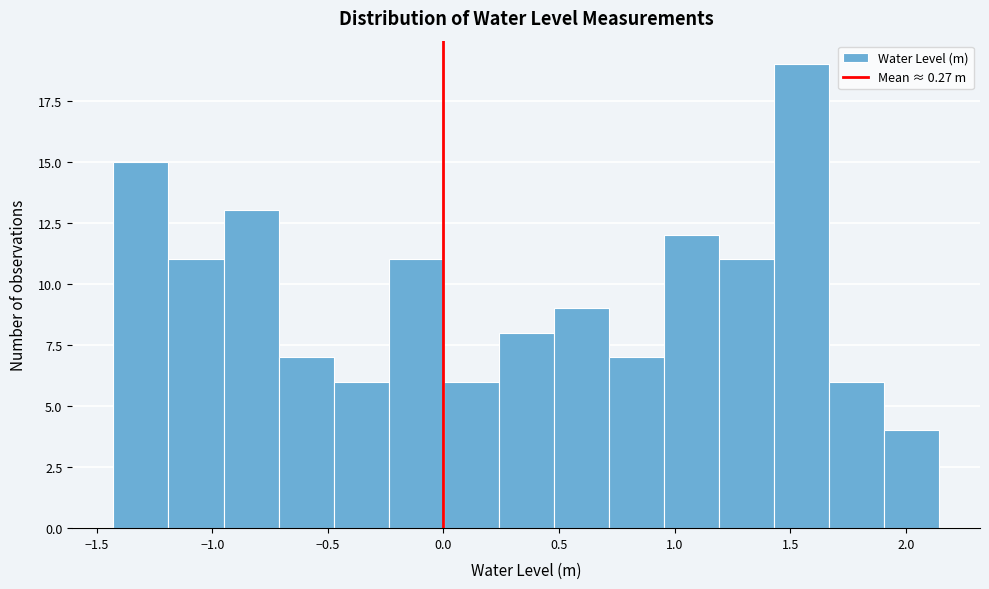

Reading left to right, transcribe this chart: for each bar, give the range it covers on the x-axis and its height. Neither the bar edges nor the heights are printed on the chart, so give them approximately, as read against the axes.

-1.45 to -1.20: 15
-1.20 to -0.95: 11
-0.95 to -0.70: 13
-0.70 to -0.50: 7
-0.50 to -0.25: 6
-0.25 to 0.00: 11
0.00 to 0.25: 6
0.25 to 0.50: 8
0.50 to 0.70: 9
0.70 to 0.95: 7
0.95 to 1.20: 12
1.20 to 1.45: 11
1.45 to 1.65: 19
1.65 to 1.90: 6
1.90 to 2.15: 4